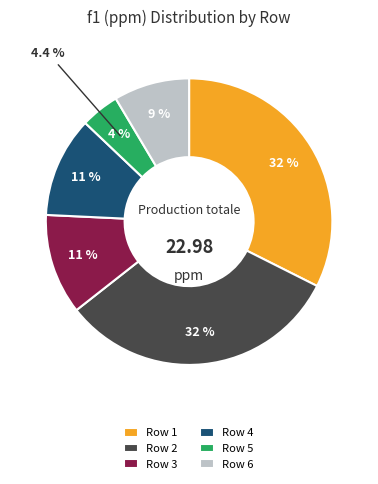

Rank the categories by value from lowest to highest.

5, 6, 4, 3, 2, 1